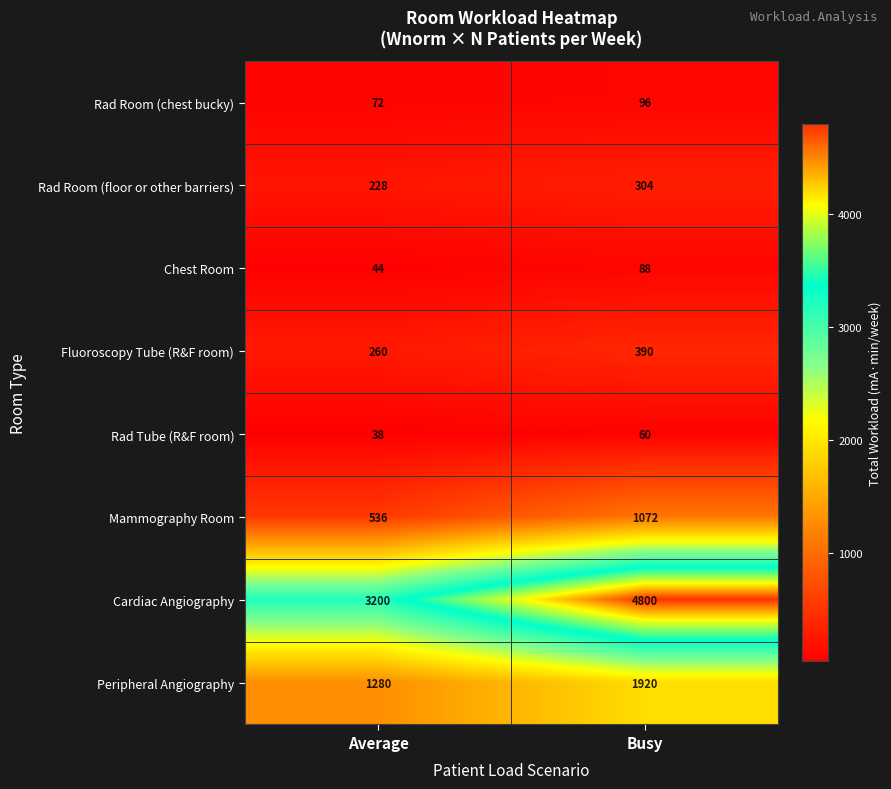

Rank the series at Busy from lowest to highest value.

Rad Tube (R&F room), Chest Room, Rad Room (chest bucky), Rad Room (floor or other barriers), Fluoroscopy Tube (R&F room), Mammography Room, Peripheral Angiography, Cardiac Angiography